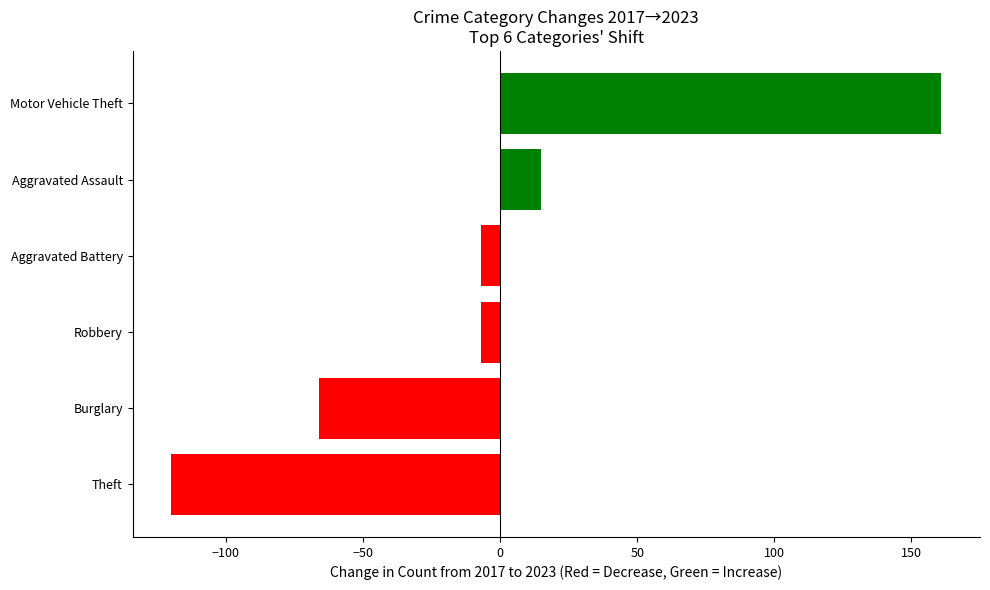

The chart shows a value of 15 at Aggravated Assault. True or false?

True